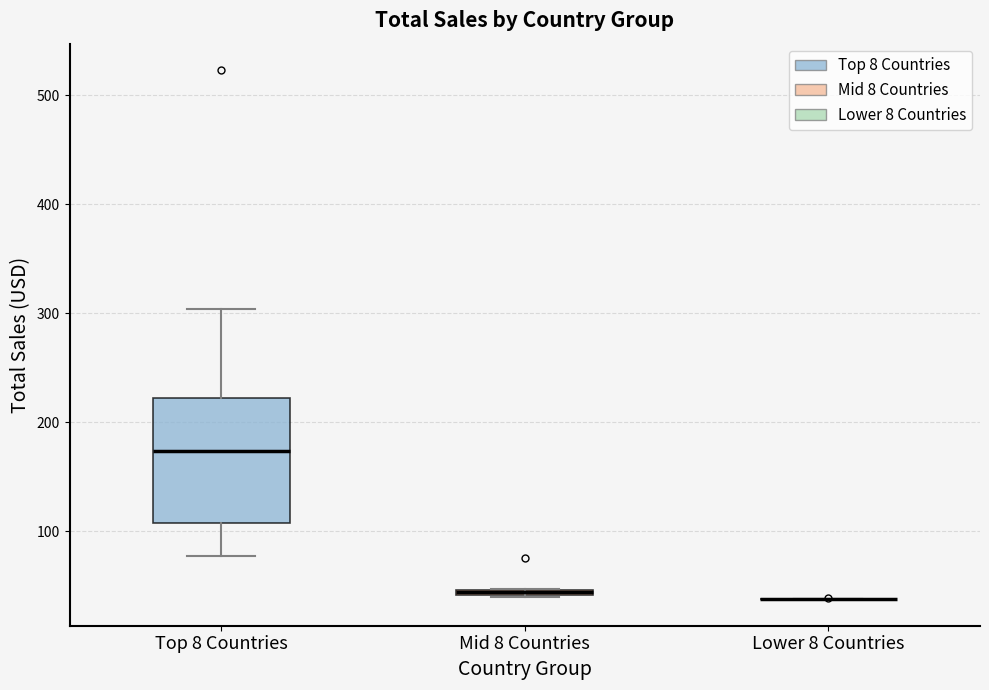

Where does the upper whisker of the box for Top 8 Countries end on the y-axis? The values are not printed on the chart, so give them approximately, as read against the axis.

300